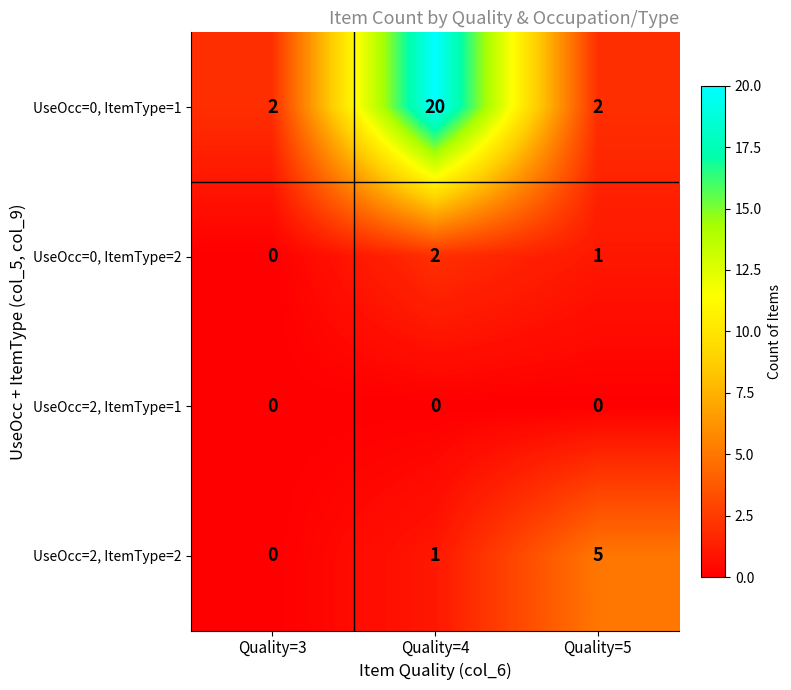

Rank the series by their maximum value, from lowest to highest.

UseOcc=2, ItemType=1, UseOcc=0, ItemType=2, UseOcc=2, ItemType=2, UseOcc=0, ItemType=1